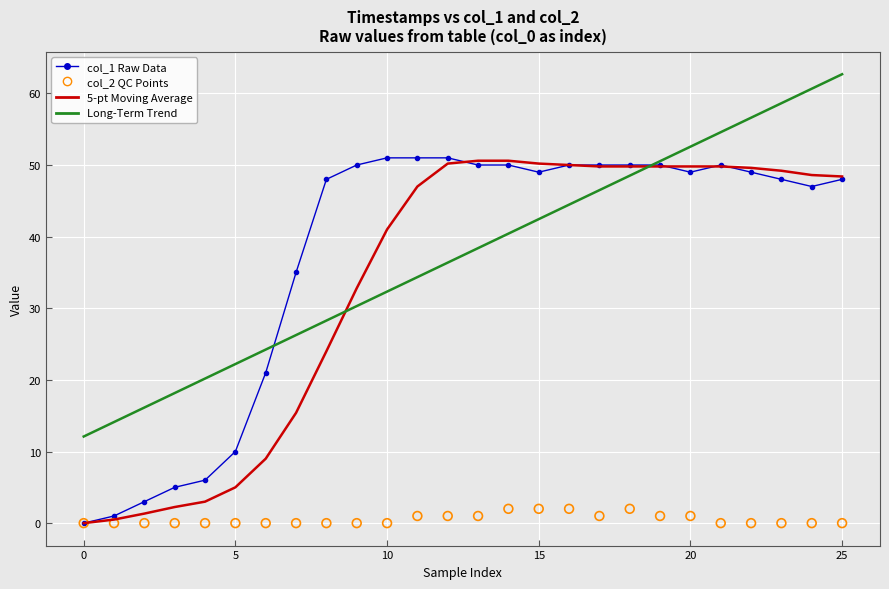

At how many categories does at least one series exceed 58?

3